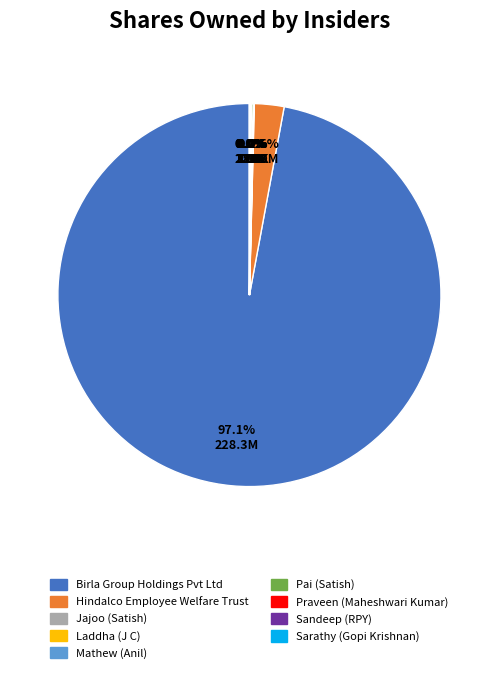

To the nearest percent, what is the average slice percentage?

11%